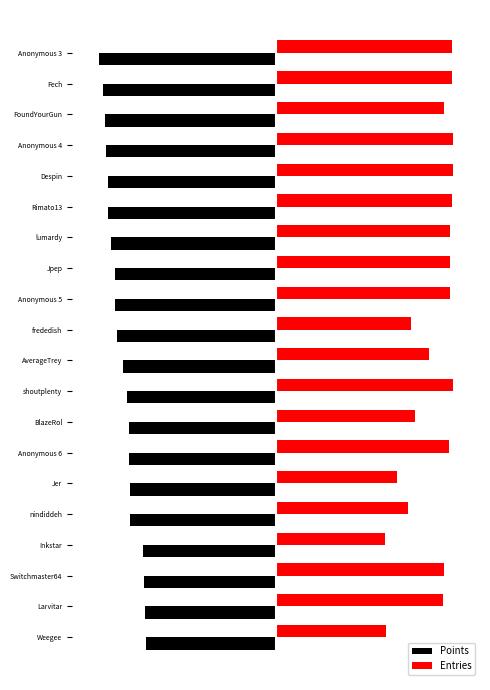

What is the smallest value displayed?

-1.0